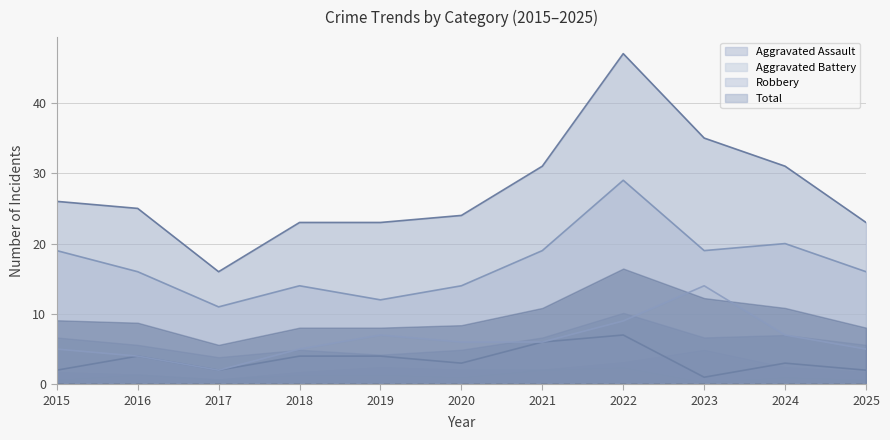

At how many categories does at least one series exceed 4?

11